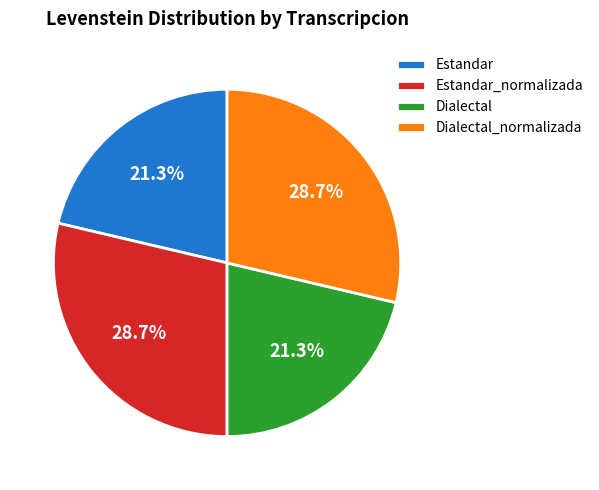

What percentage do Estandar_normalizada and Dialectal_normalizada together represent?

57.4%